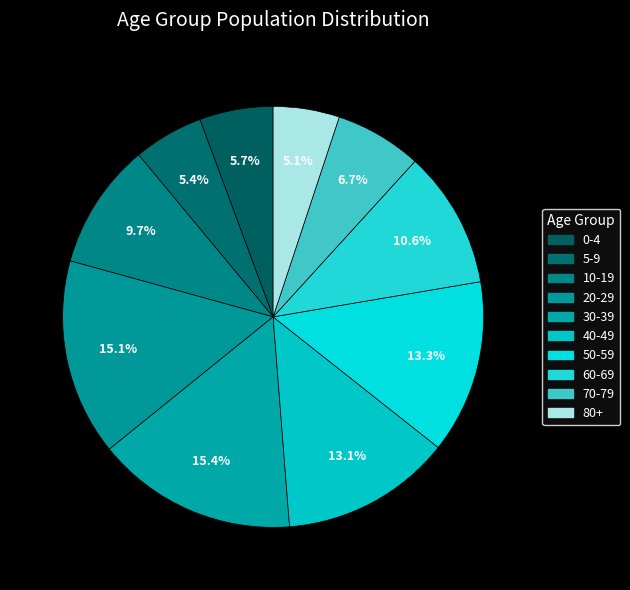

To the nearest percent, what is the difference between the largest and smallest slice percentages?

10%